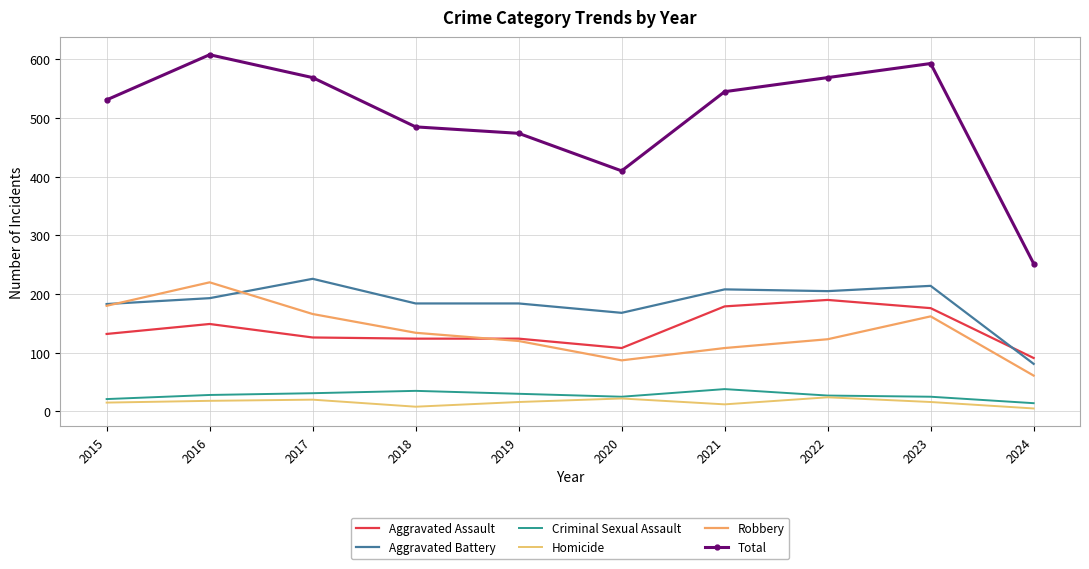

Between 2016 and 2019, which series saw the biggest shift?

Total